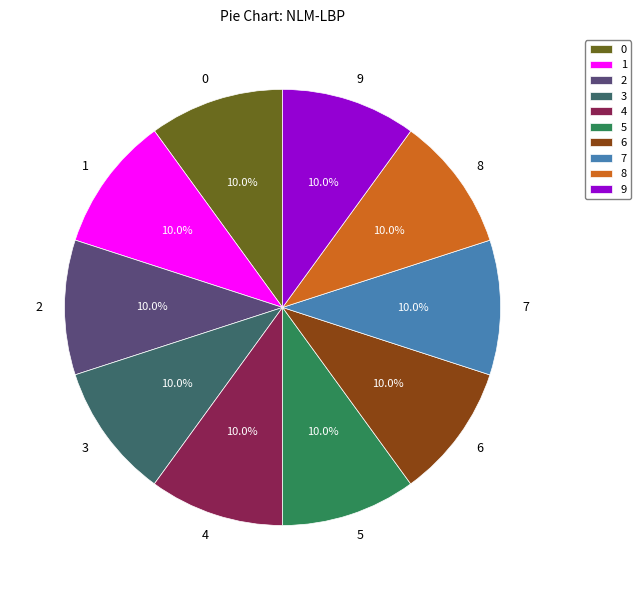

To the nearest percent, what percentage of the pie is 4?

10%